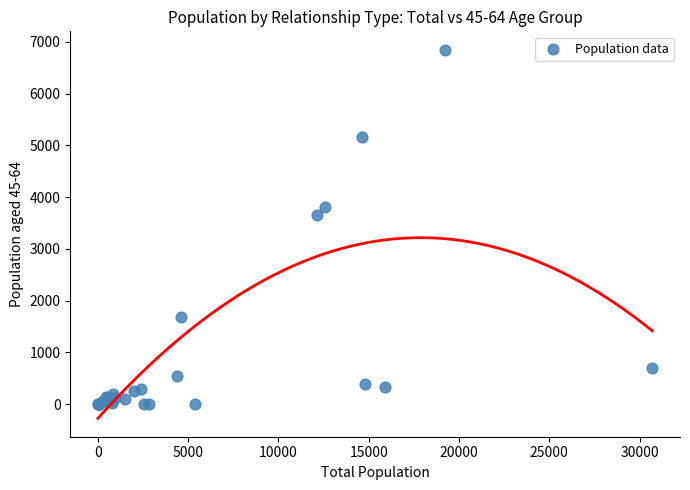

What Y value in the scatter plot is closest to 3424?

3662